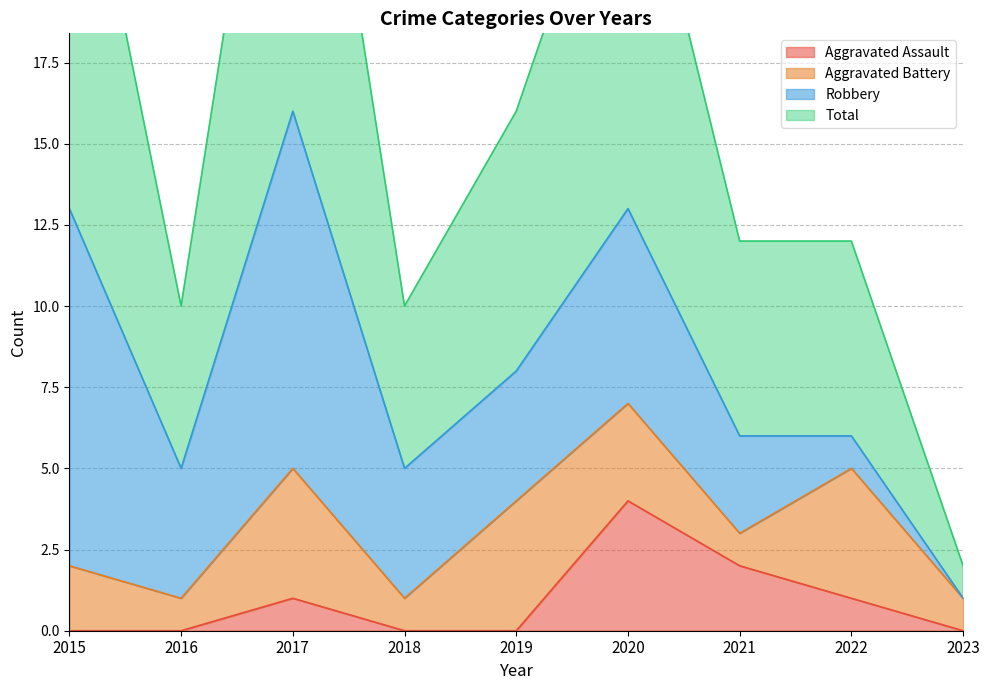

Which has a higher value, 2018 or 2015?

2018